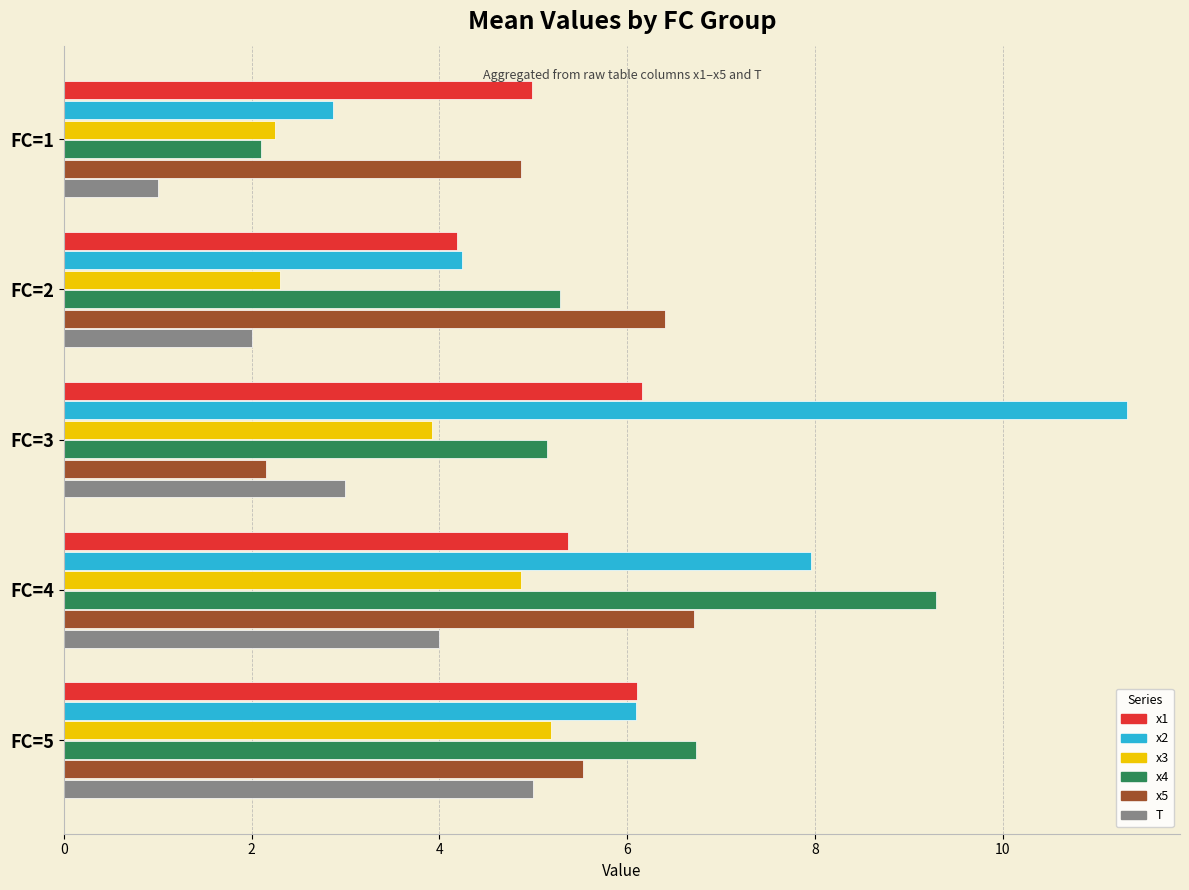

How many series are shown in this chart?

6